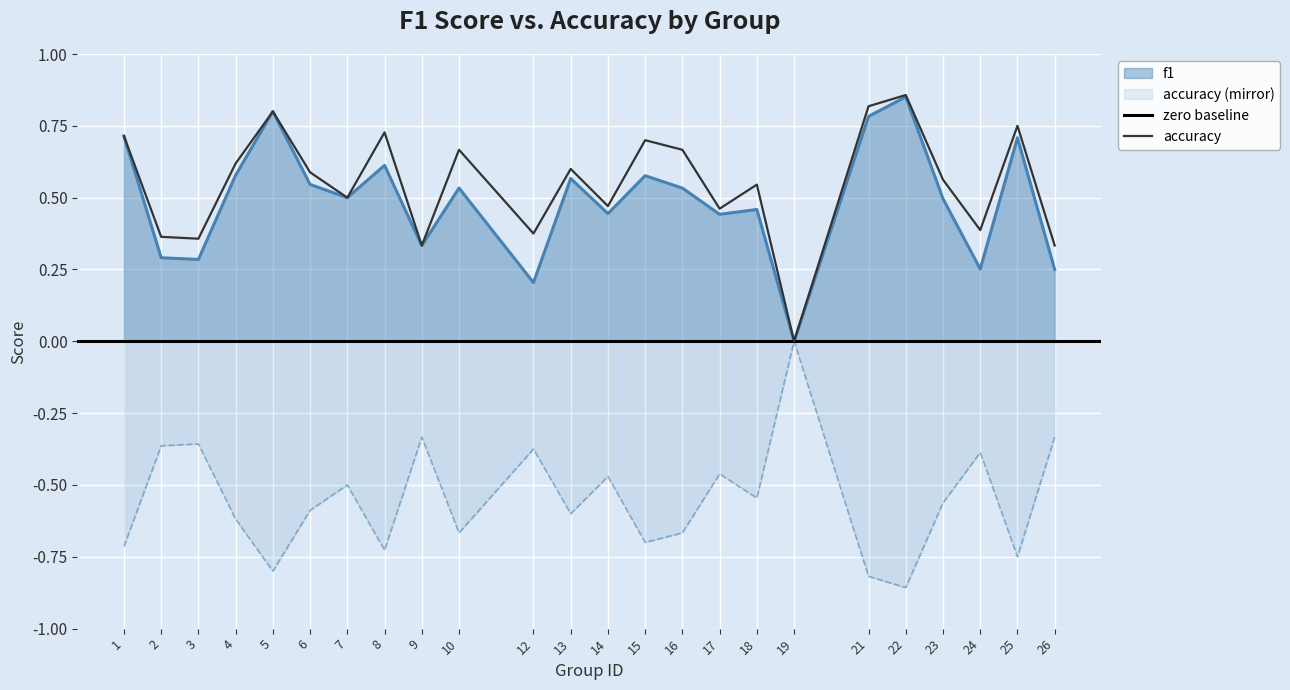

How many interior local valleys does the f1 series have?

8